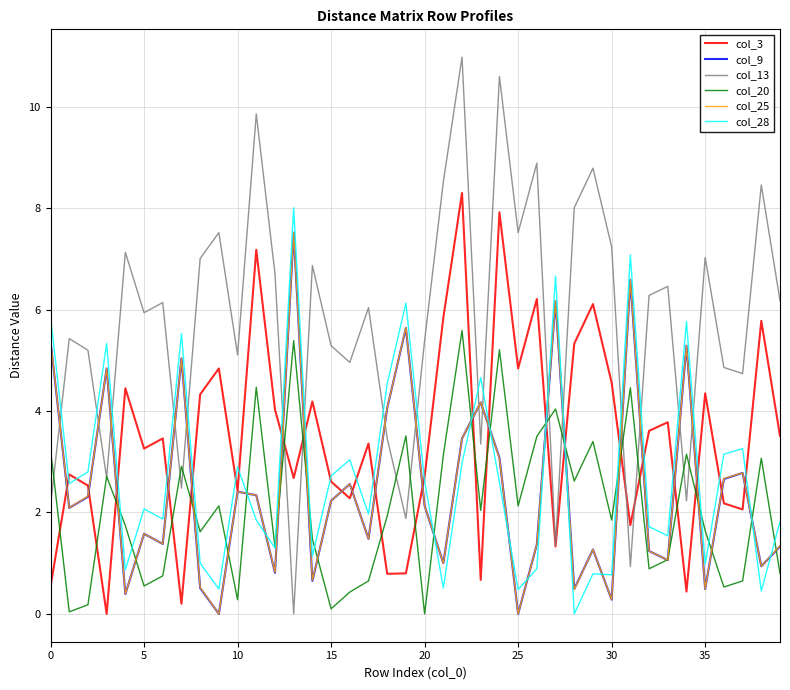

What is the maximum value shown in the chart?

11.0